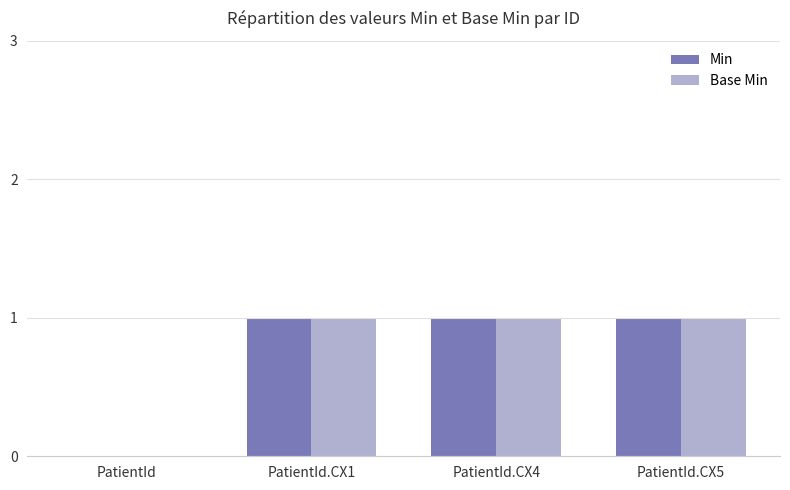

Are the bars grouped side by side (vs. stacked)?

Yes